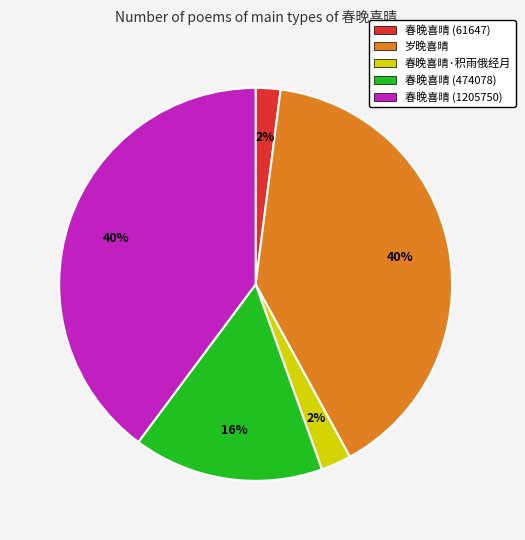

To the nearest percent, what percentage of the pie is 春晚喜晴 (474078)?

16%